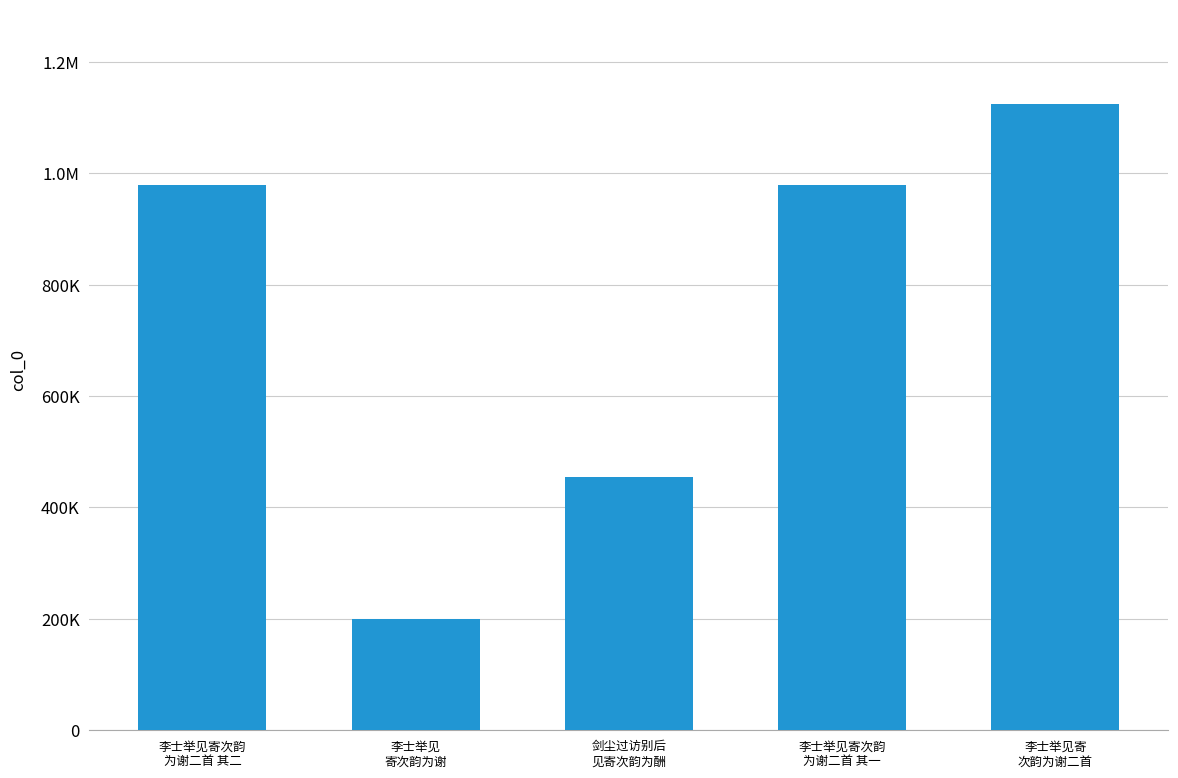

Does the chart contain any negative values?

No